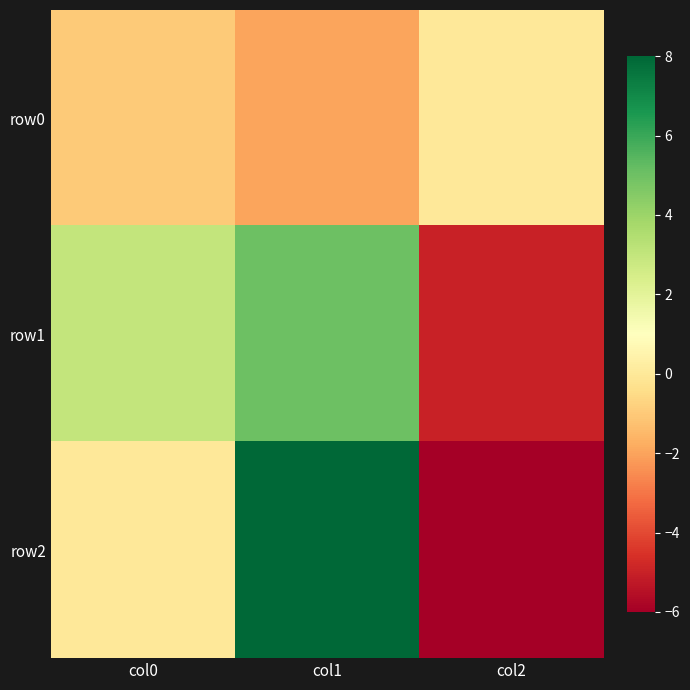

Which has a higher value, col1 or col0?

col0